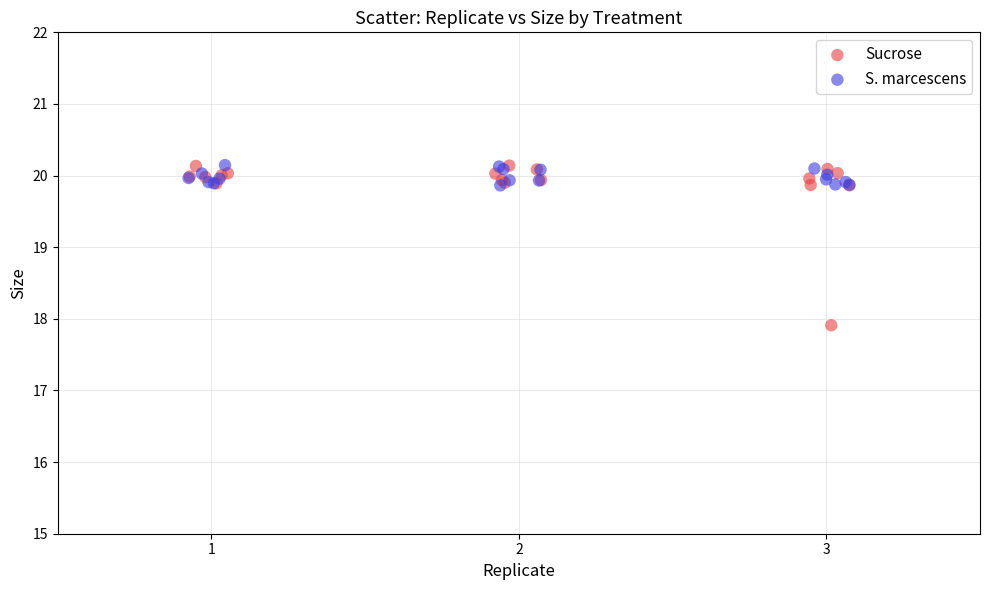

Which series has the widest spread of Y values?

Sucrose